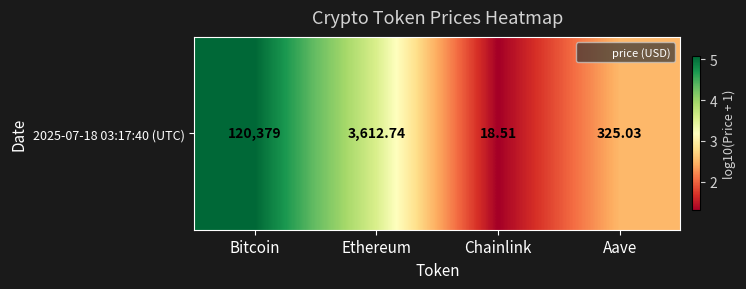

What is the change in value from Bitcoin to Ethereum?

-1.5